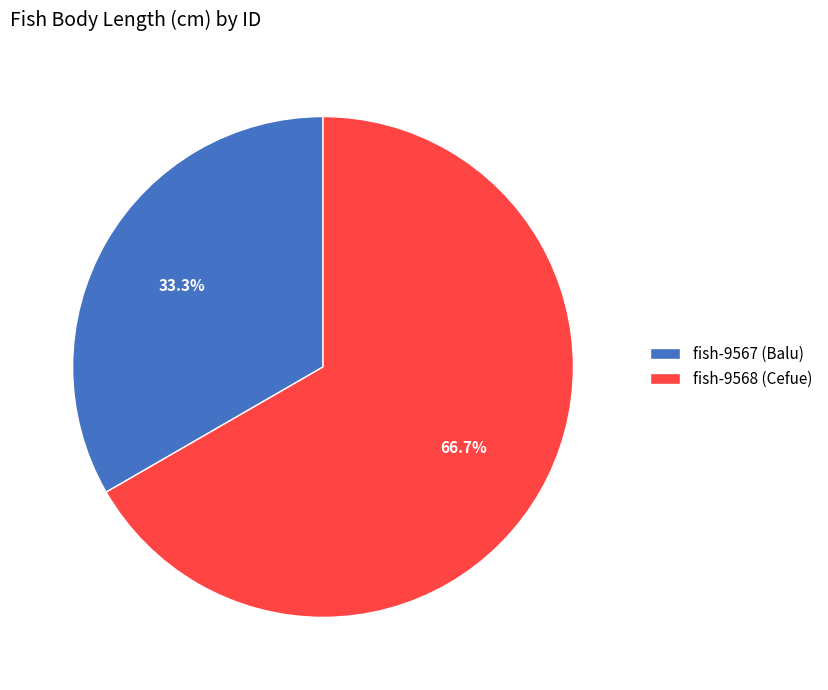

True or false: fish-9568 (Cefue) accounts for 67% of the total.

True